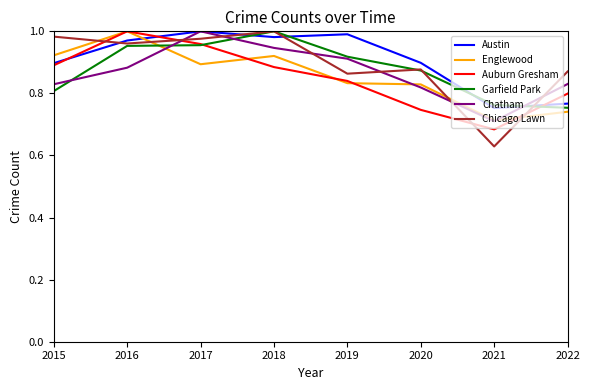

The value of Chatham at 2021 is 0.9. True or false?

False